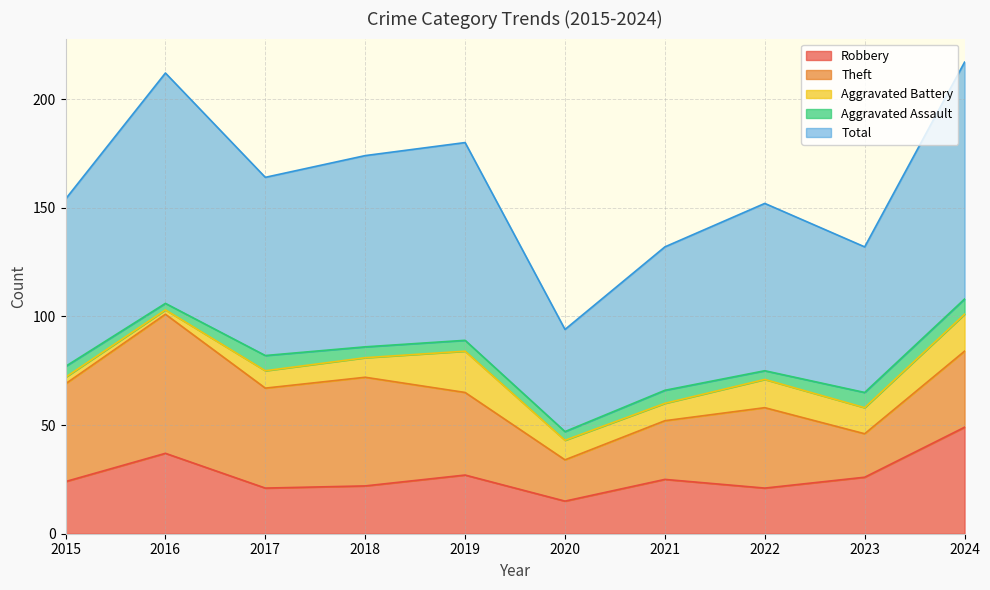

At which label does Aggravated Assault reach its minimum?

2016